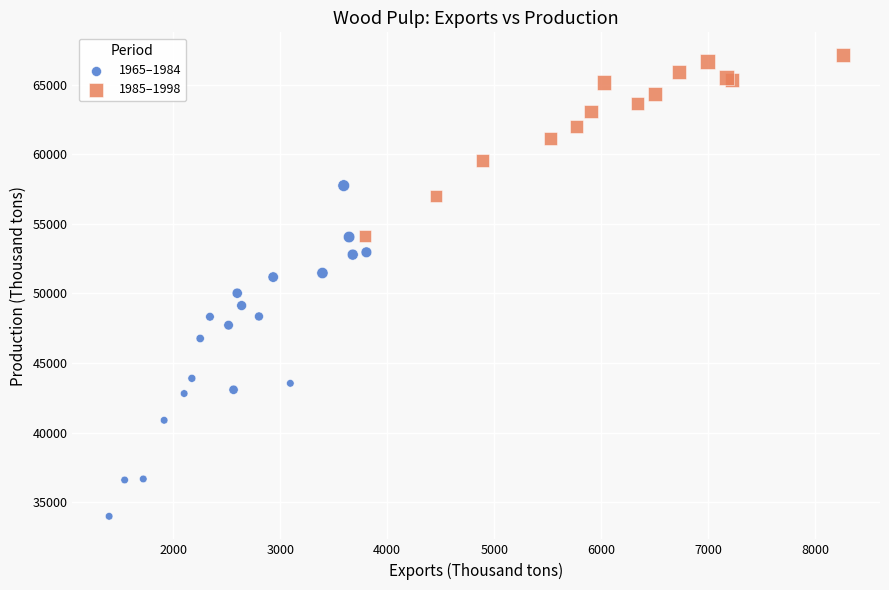

Which series has the largest Y range (max minus min)?

1965–1984